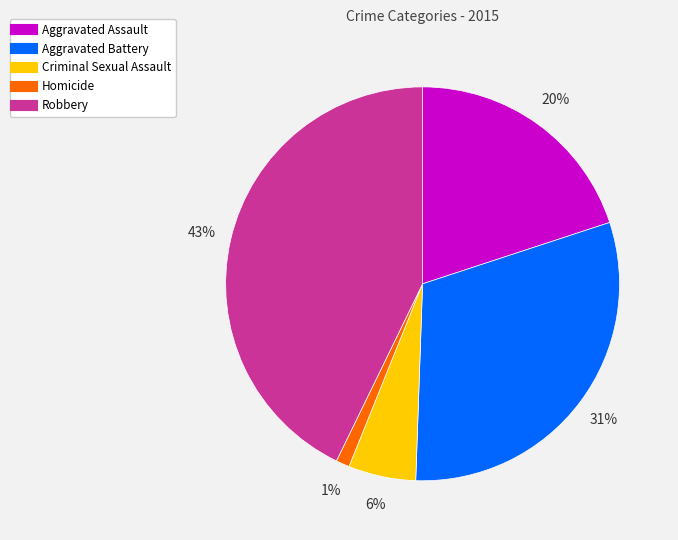

Which slice is the smallest?

Homicide